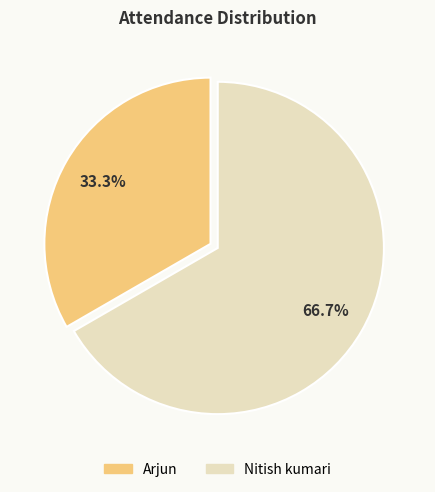

Rank the categories by value from lowest to highest.

Arjun, Nitish kumari